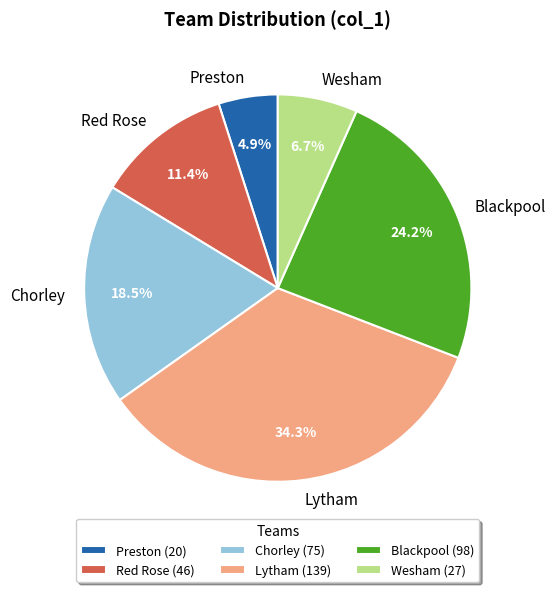

Count the number of slices in the pie.

6